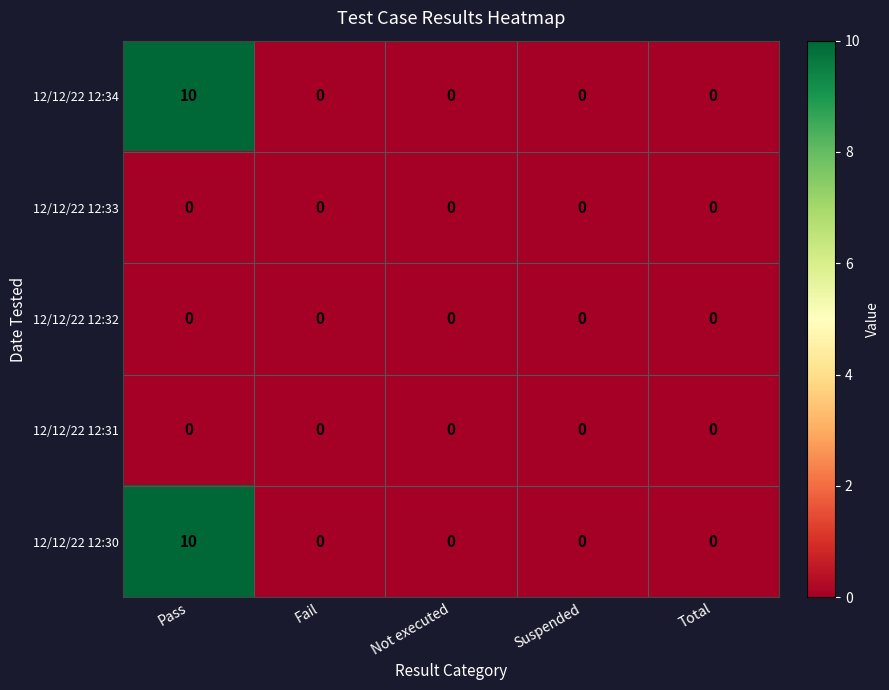

What is the greatest value displayed?

10